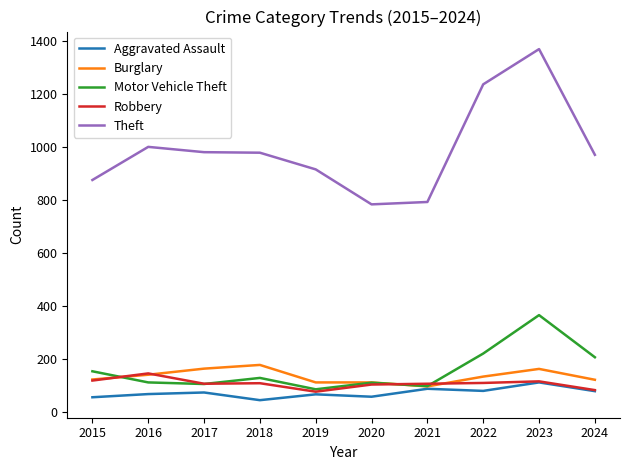

Is the value of Theft at 2015 greater than the value of Motor Vehicle Theft at 2023?

Yes